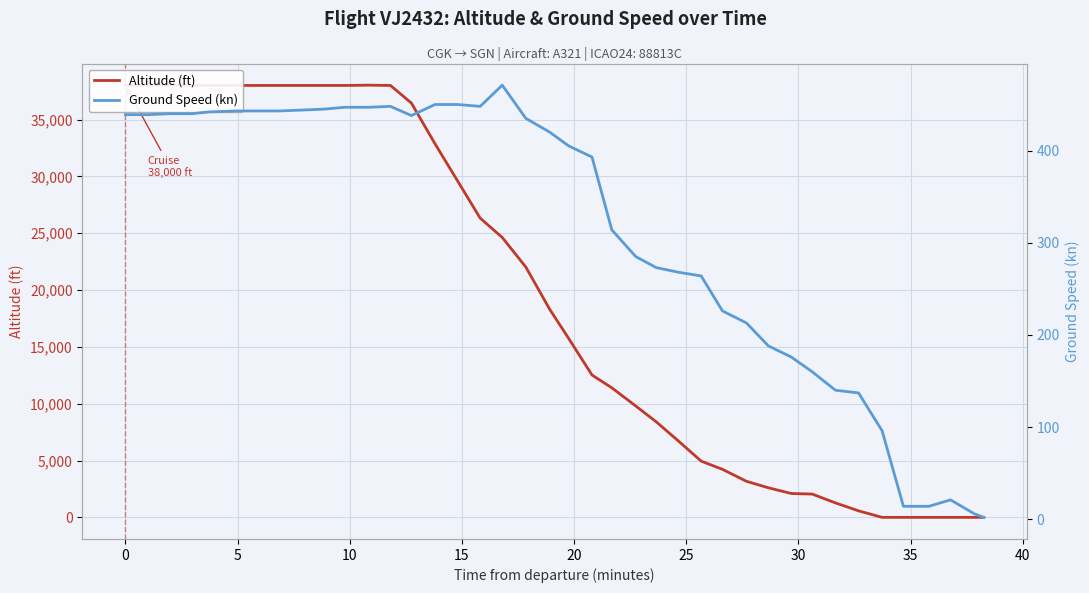

How many interior local peaks does the Ground Speed (kn) series have?

3